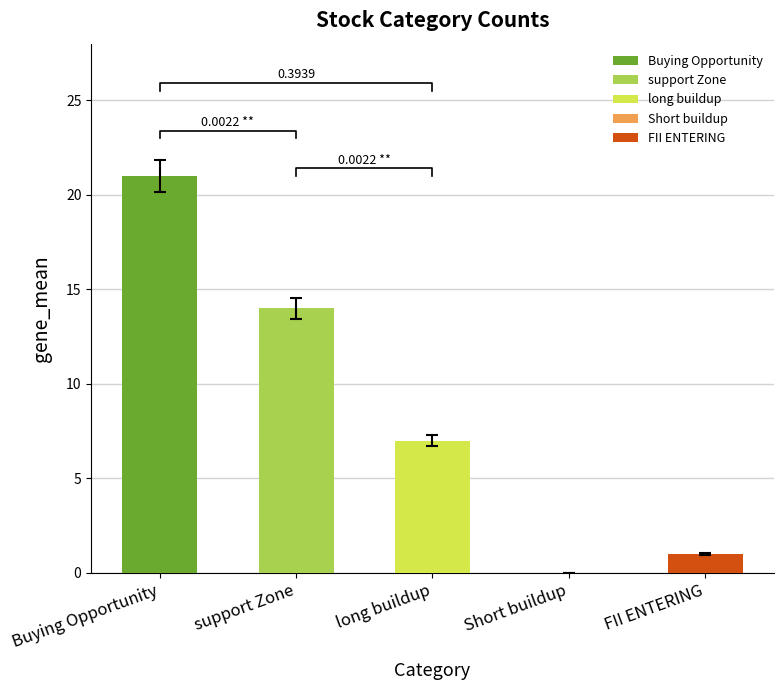

How many positive values are there?

4